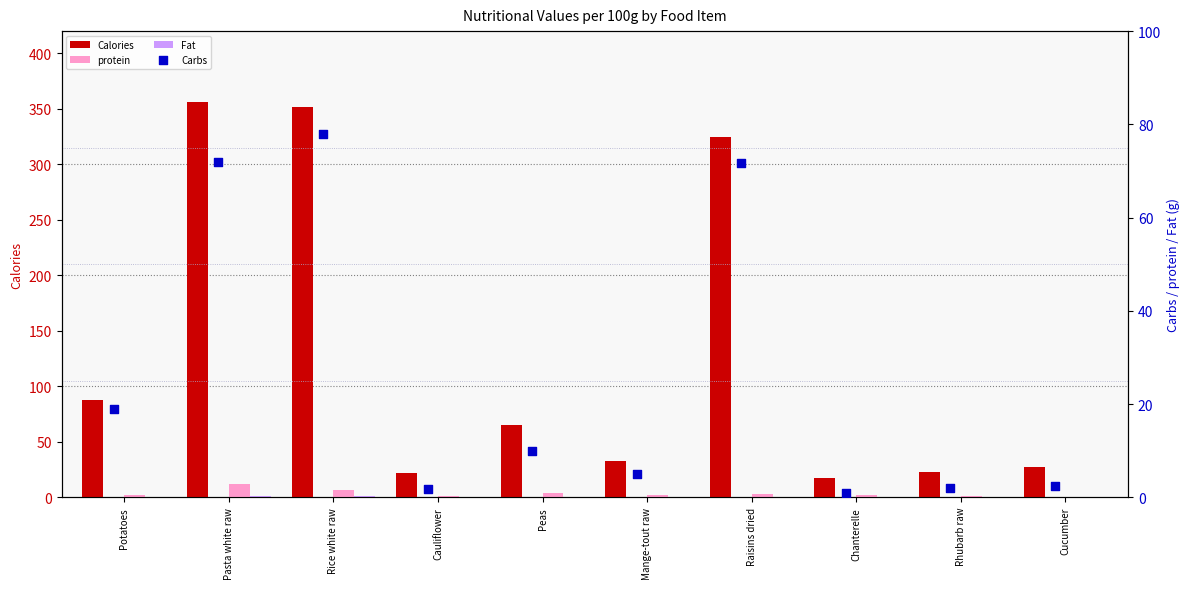

What are all the series names shown in the legend?

Calories, protein, Fat, Carbs